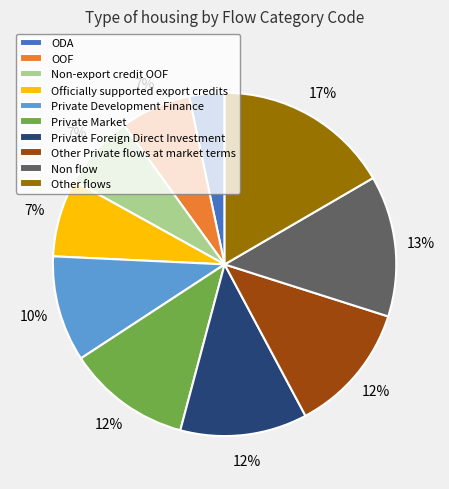

Does OOF account for over 50% of the chart?

No